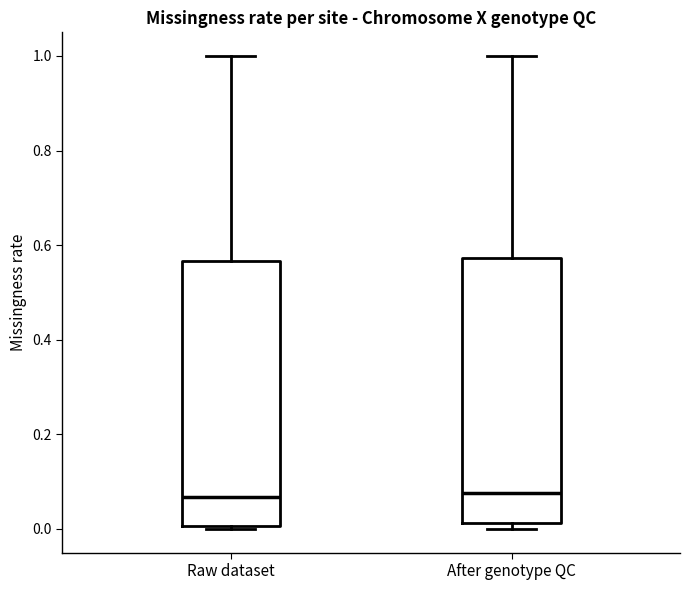

Reading left to right, read every box against the y-axis: the position of its median line, the range the box covers, and the ends of its whiskers. The values are not printed on the chart, so give them approximately, as read against the axis.

Raw dataset: median 0.06, box 0.00 to 0.56, whiskers 0.00 (just below the box's lower edge) to 1.00
After genotype QC: median 0.08, box 0.02 to 0.58, whiskers 0.00 to 1.00